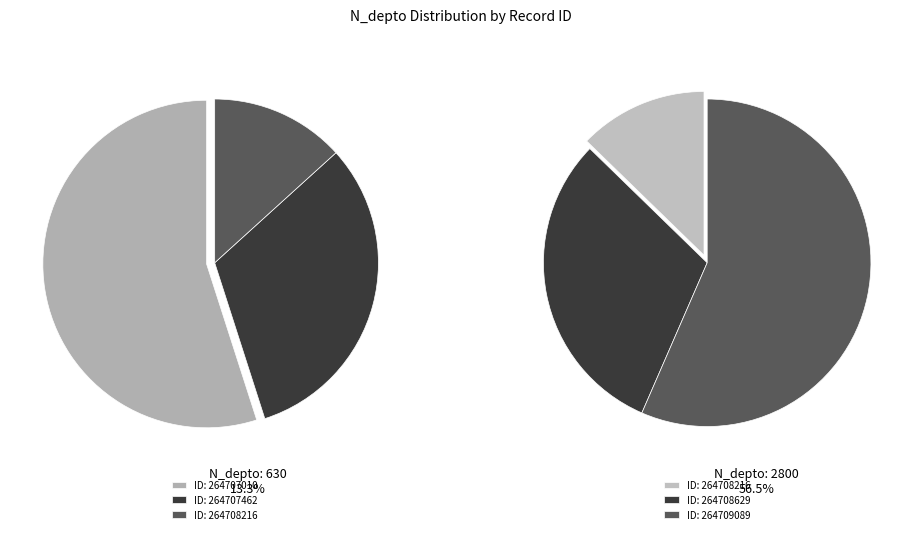

Which slice is the smallest?

264708216